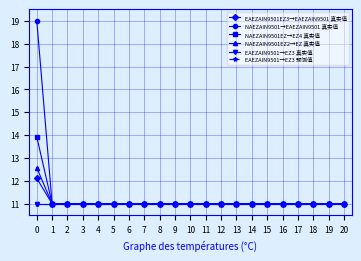

What is the maximum value shown in the chart?

19.0